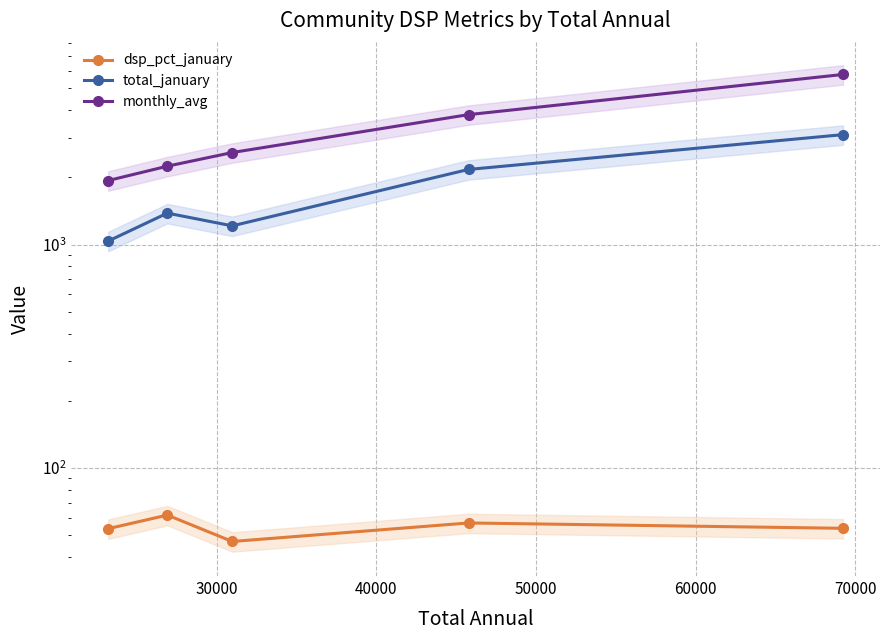

Reading left to right, what are all the values shown in this chart?

dsp_pct_january: 53.6	61.7	47.0	56.9	53.8
total_january: 1037.0	1383.0	1213.0	2169.0	3104.0
monthly_avg: 1934.2	2242.8	2581.6	3814.8	5768.8